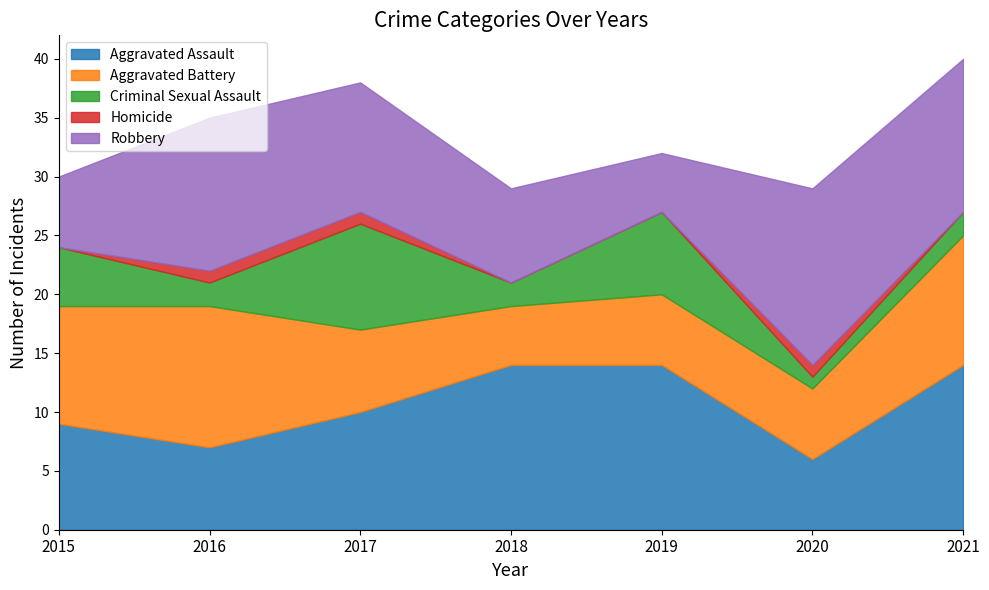

Which has a higher value, 2019 or 2020?

2019